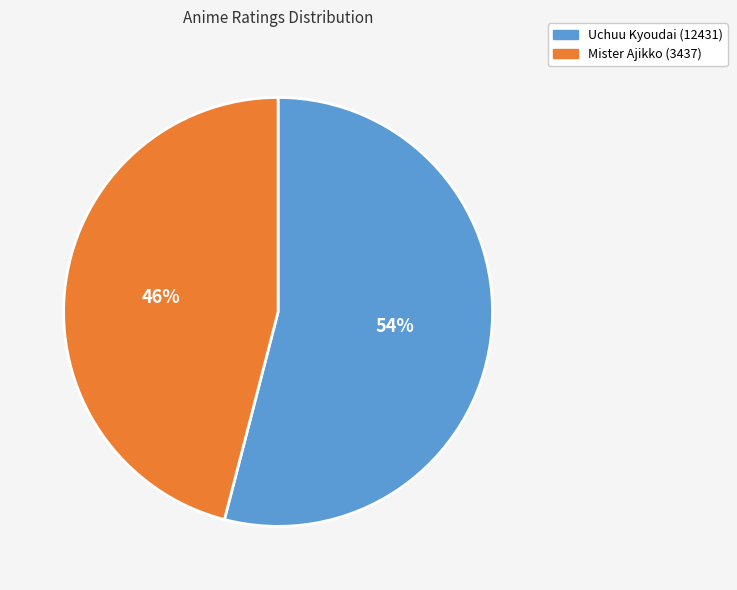

Which category has the smallest portion of the pie?

Mister Ajikko (3437)